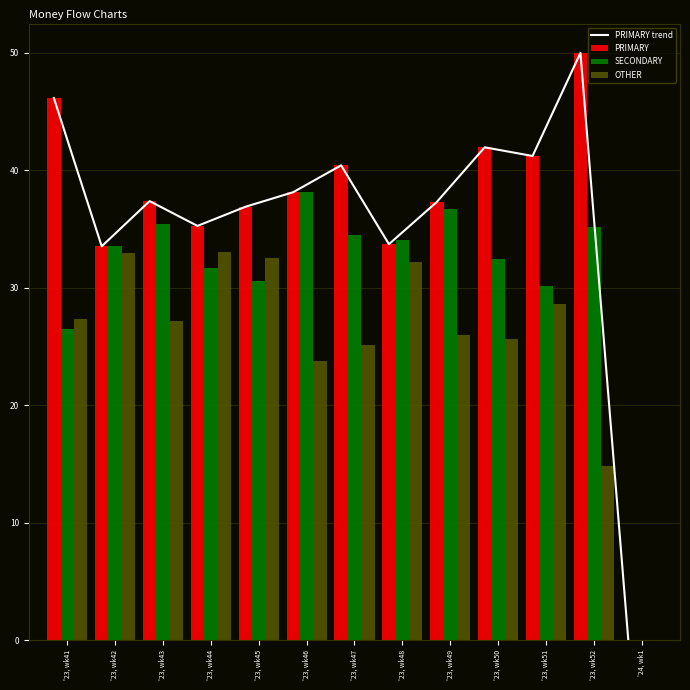

How many distinct data groups are displayed?

4